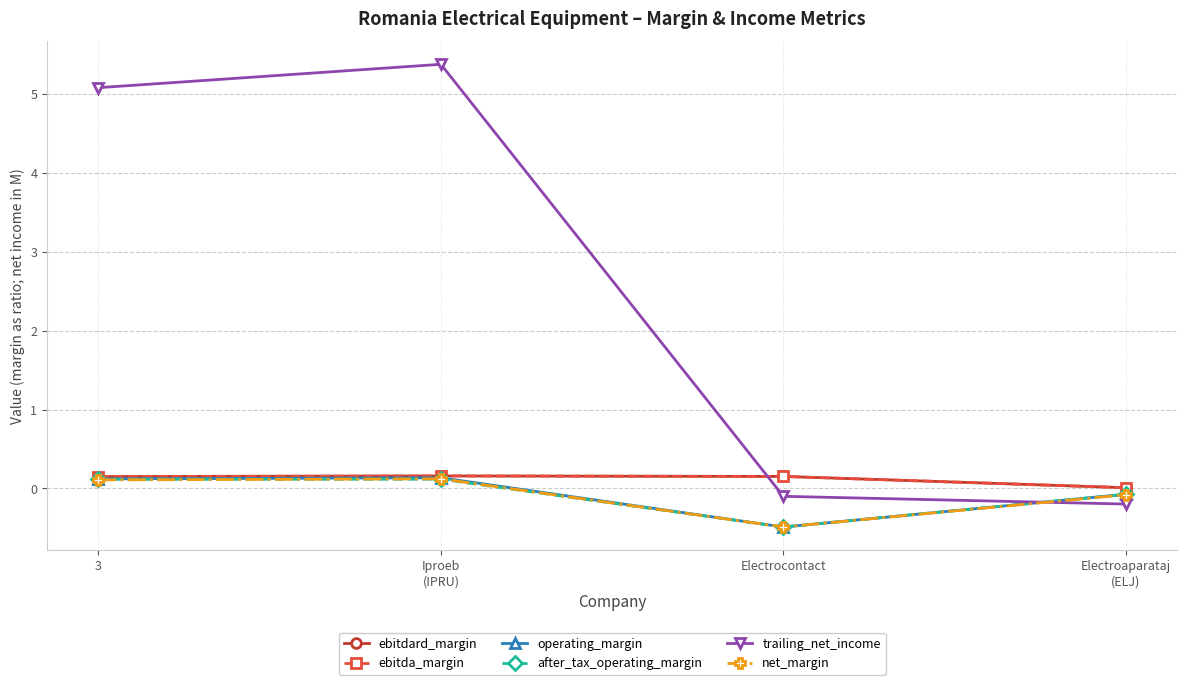

True or false: net_margin and ebitda_margin intersect in this chart.

False